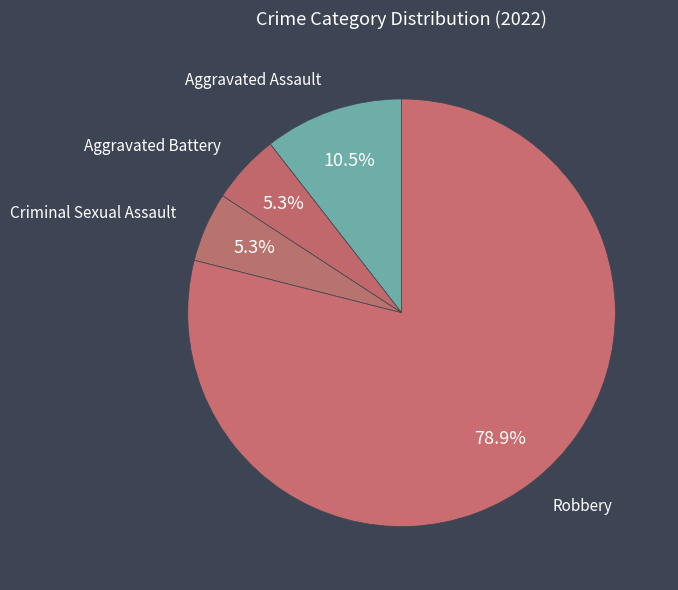

Do Aggravated Battery and Robbery together represent more than half of the pie?

Yes